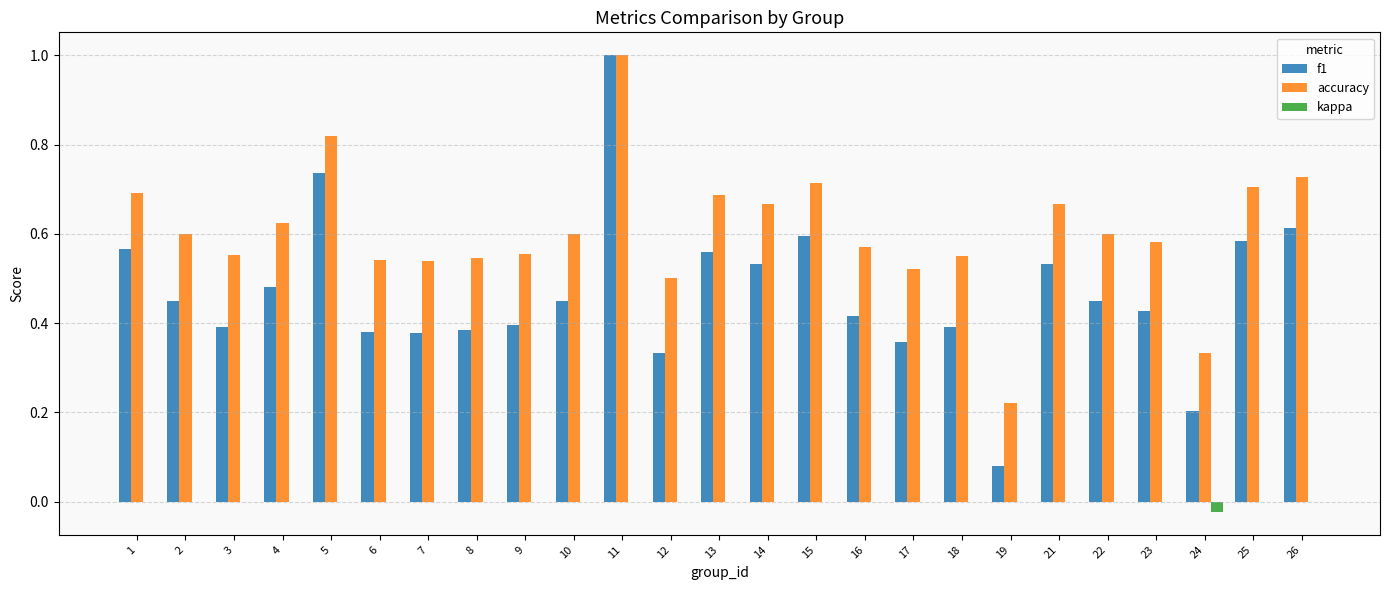

Which category has the highest value across all series?

11